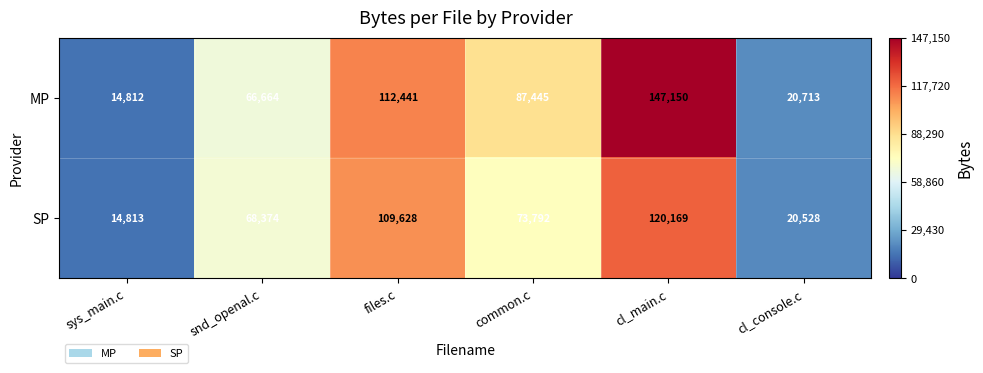

At how many categories does at least one series exceed 61755?

4